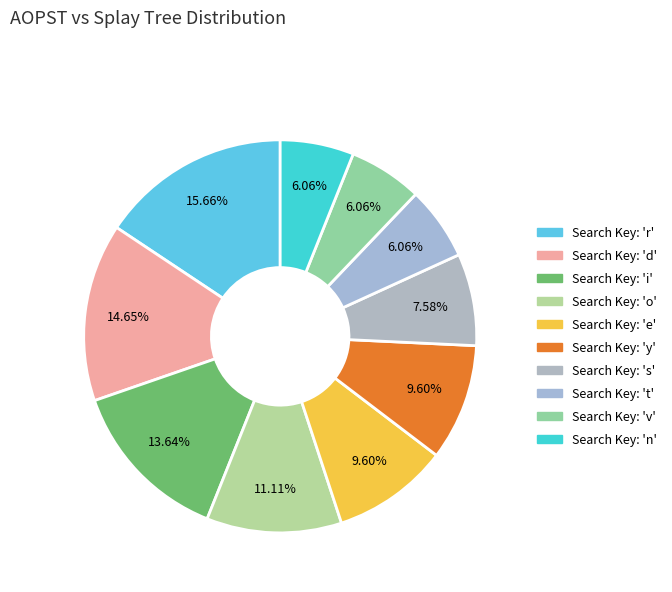

Does any single category account for the majority?

No